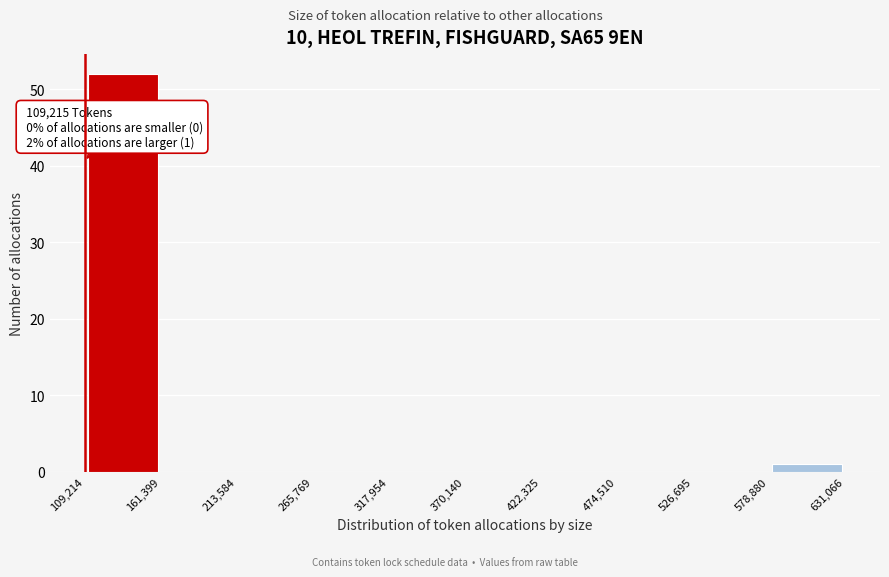

Over which range of the x-axis is the bar tallest?

109,214 to 161,399